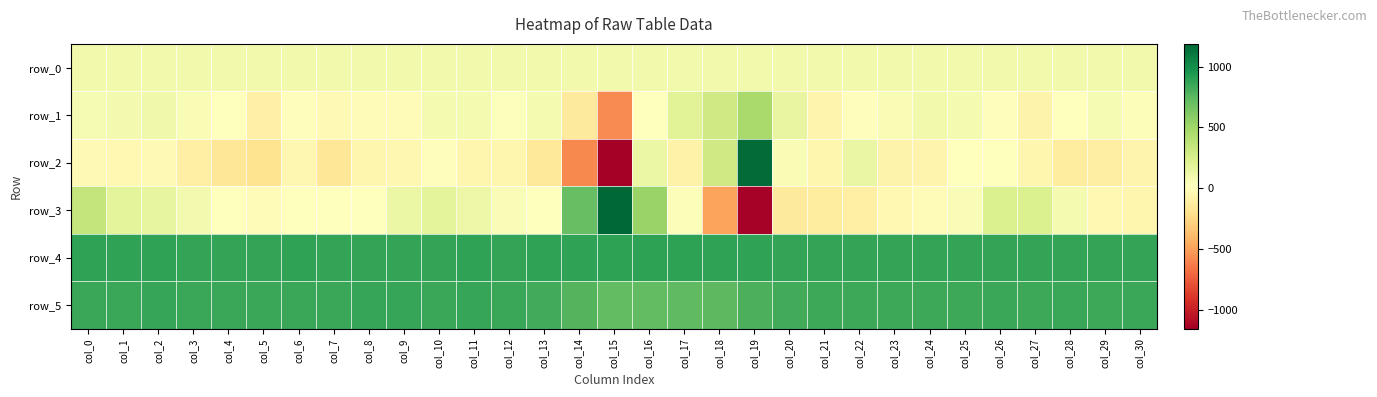

The row_0 series shows 134.2 at col_12. True or false?

False